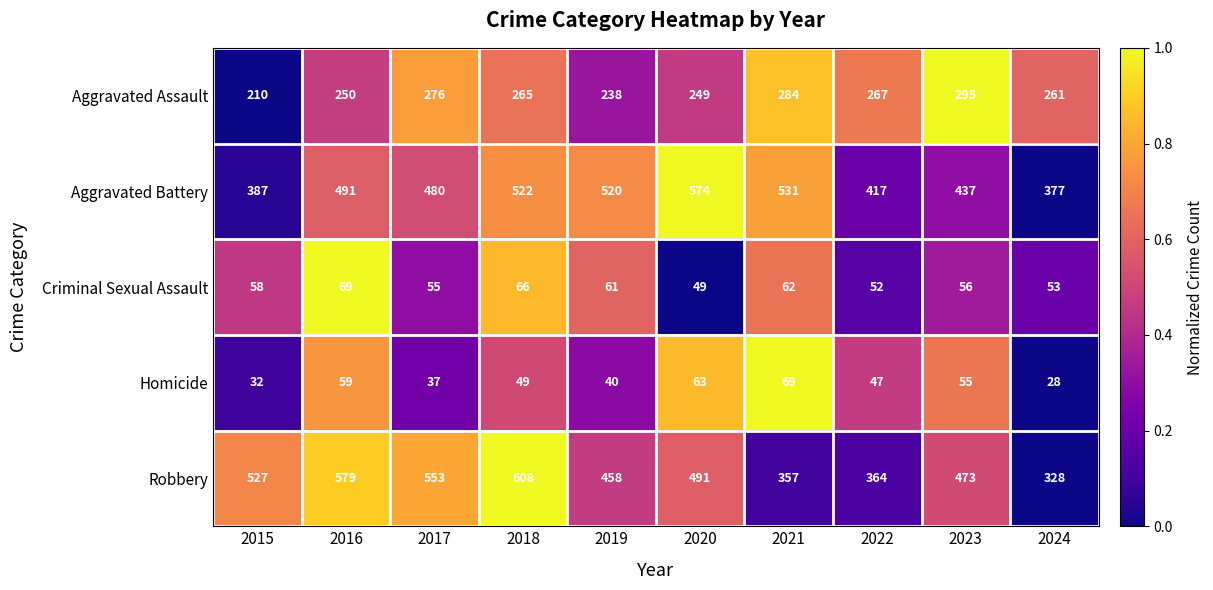

Count the number of categories in the chart.

10